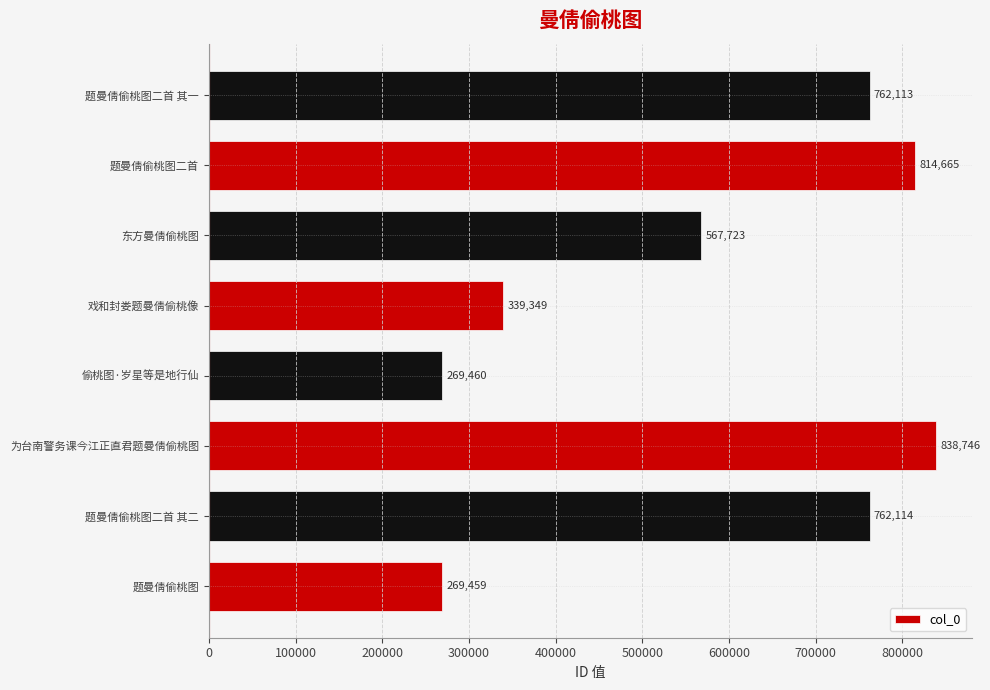

How many distinct data groups are displayed?

1